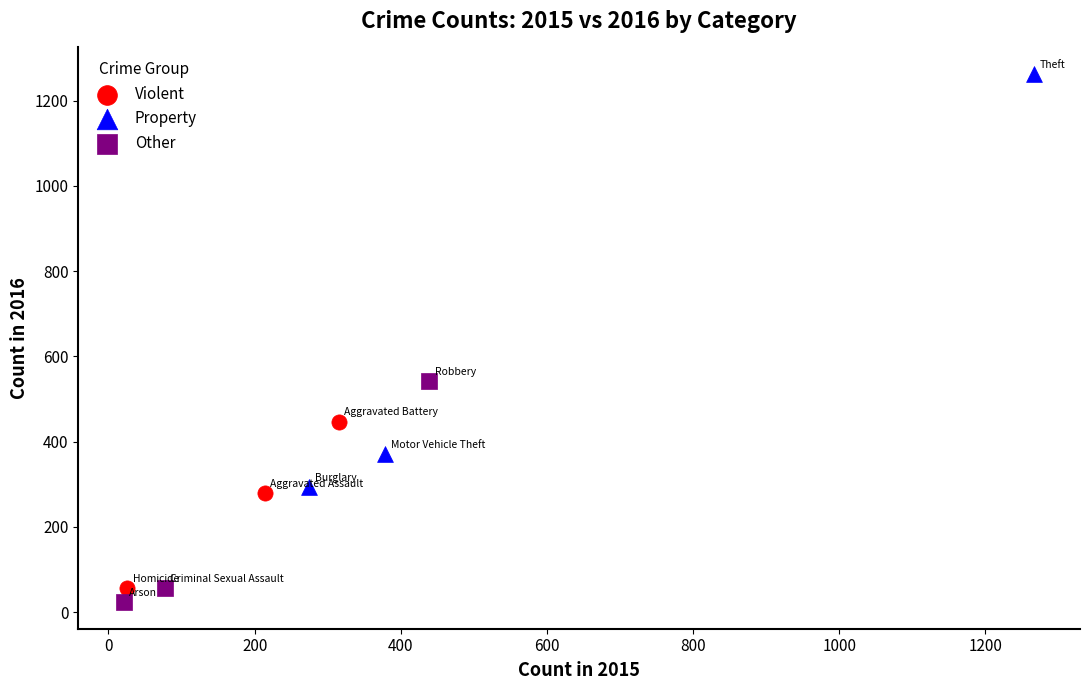

Which series has the largest Y range (max minus min)?

Property